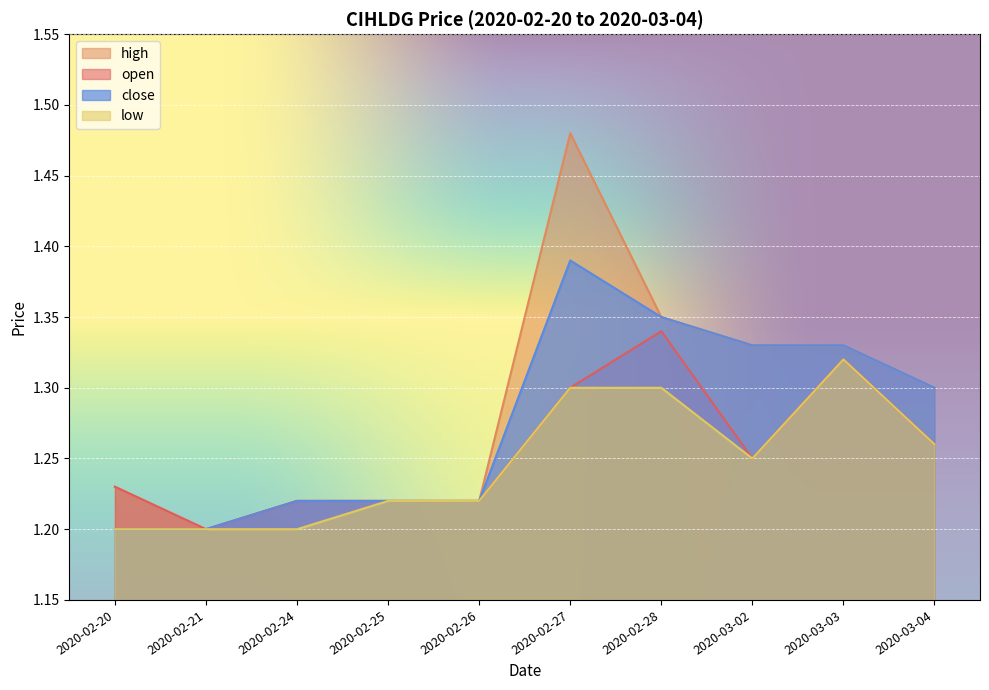

What is the value of the high point at the 6th from the left?

1.5